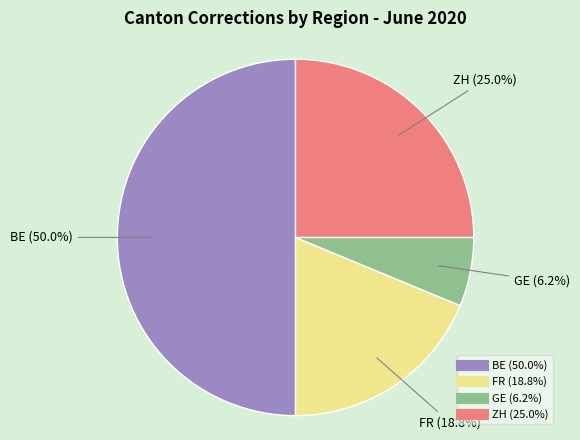

What percentage do BE and ZH together represent?

75.0%